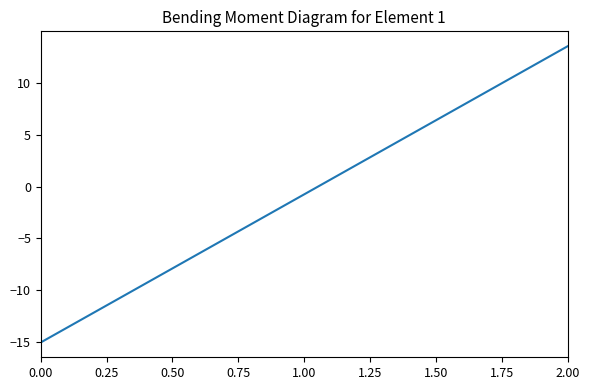

What is the difference between the maximum and minimum values?

28.5